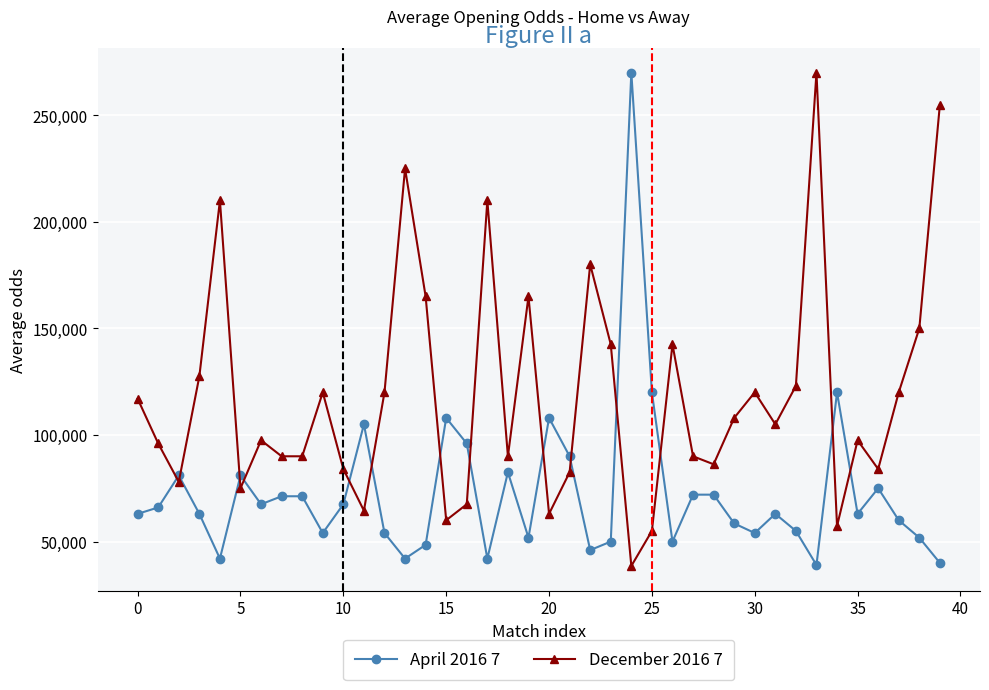

Rank the series by their average value, from lowest to highest.

April 2016 7, December 2016 7